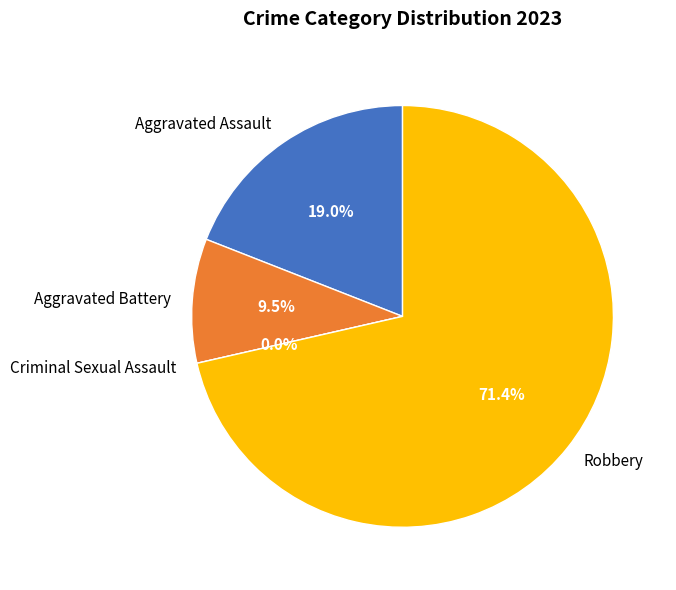

To the nearest percent, what is the combined percentage of Aggravated Battery and Aggravated Assault?

29%